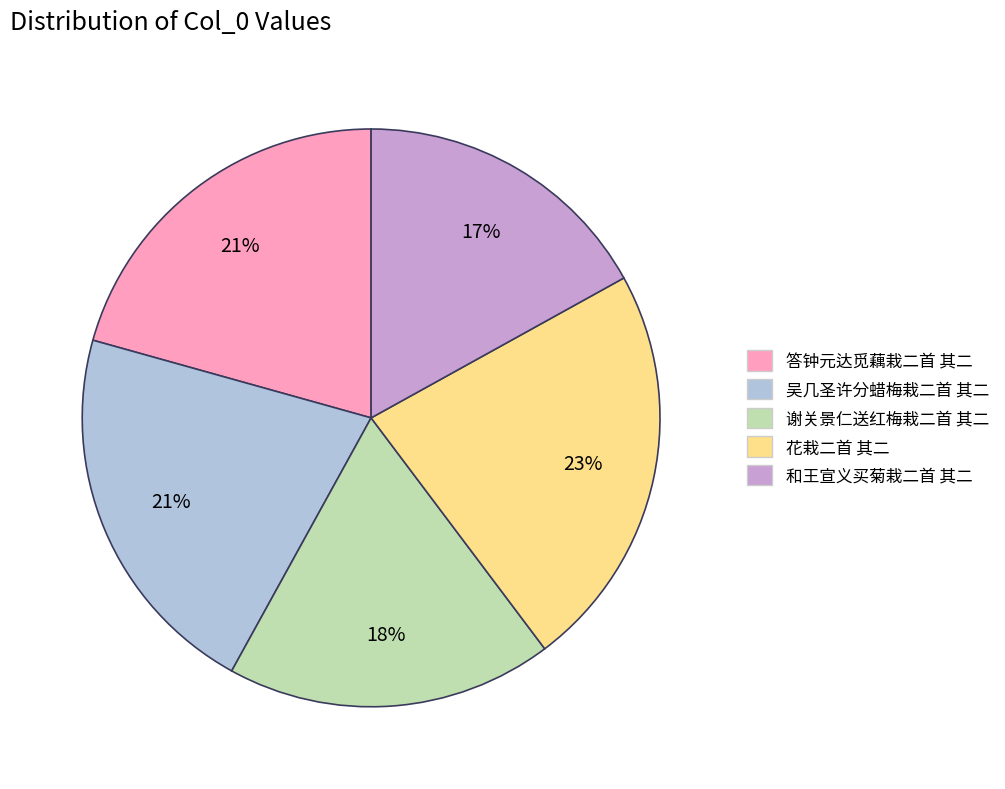

To the nearest percent, what is the combined percentage of 和王宣义买菊栽二首 其二 and 花栽二首 其二?

40%